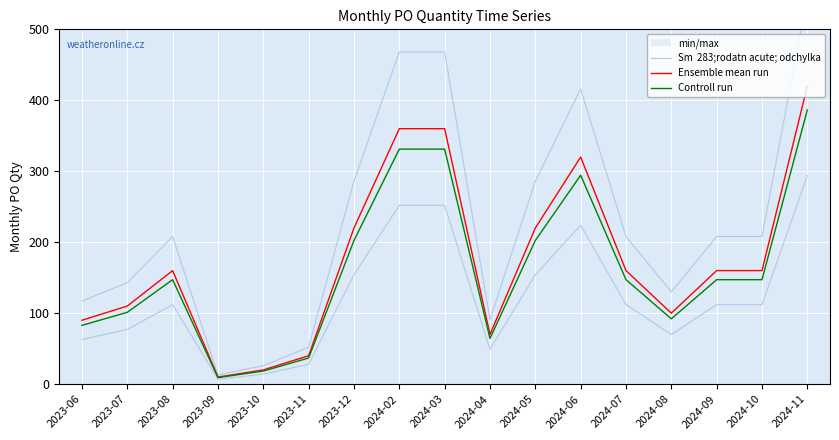

Is the value of Ensemble mean run at 2024-02 greater than the value of Controll run at 2024-08?

Yes